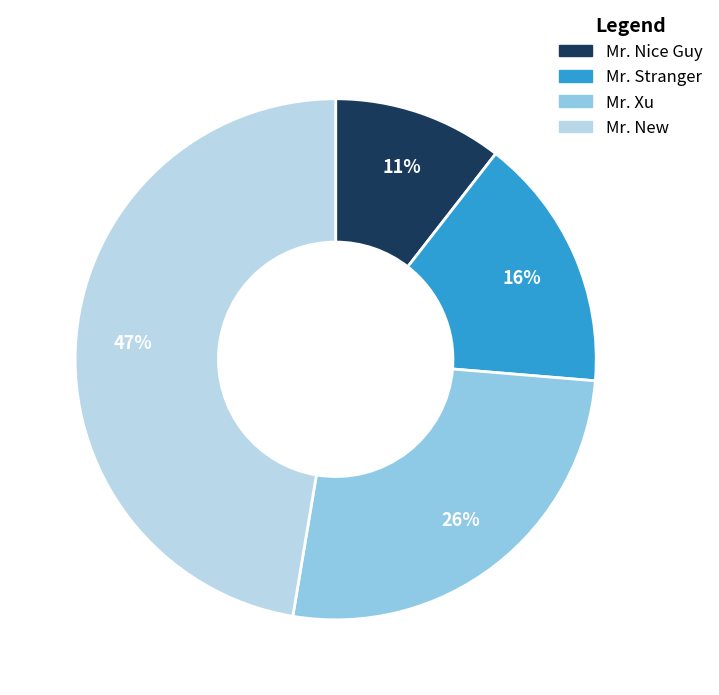

Is it true that Mr. Stranger is 16% of the pie?

True